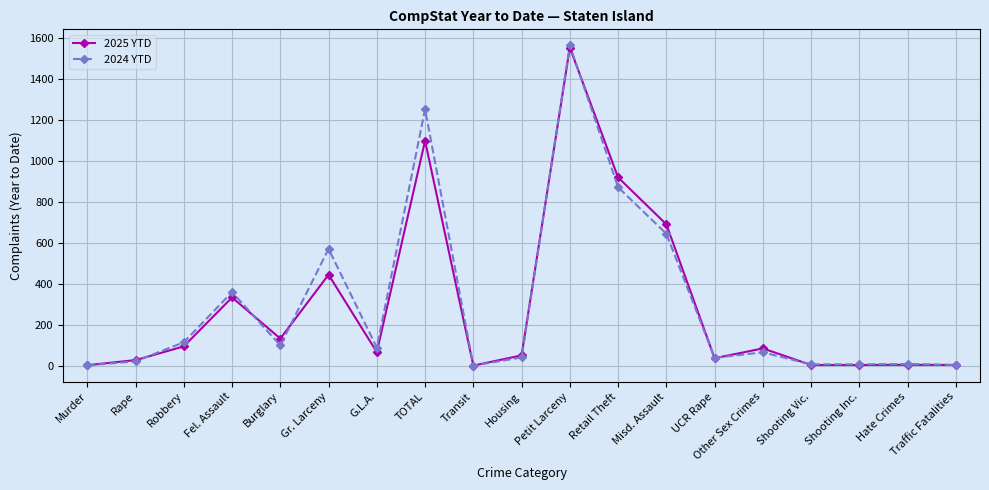

Is the value of 2024 YTD at Shooting Vic. greater than the value of 2025 YTD at Robbery?

No